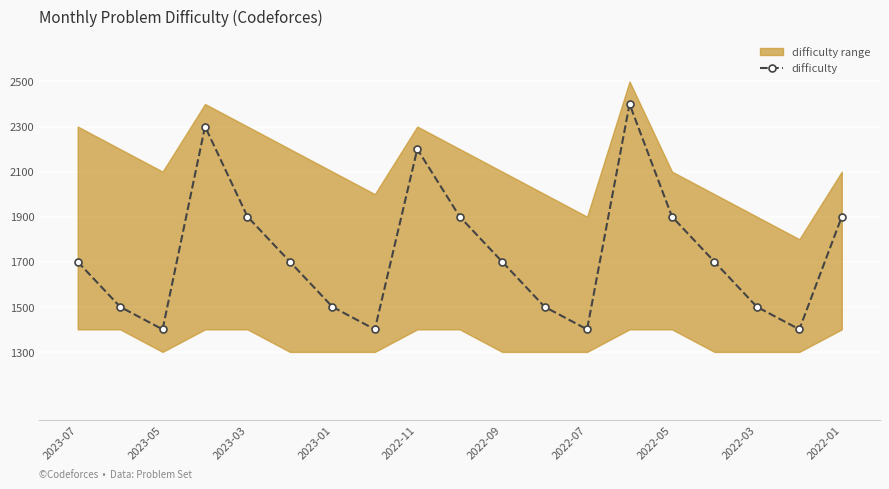

True or false: difficulty has more than 1 interior local peaks.

True